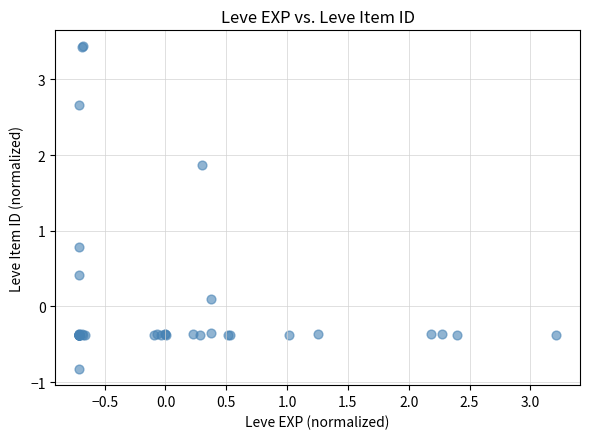

What Y value in the scatter plot is closest to 1?

0.8